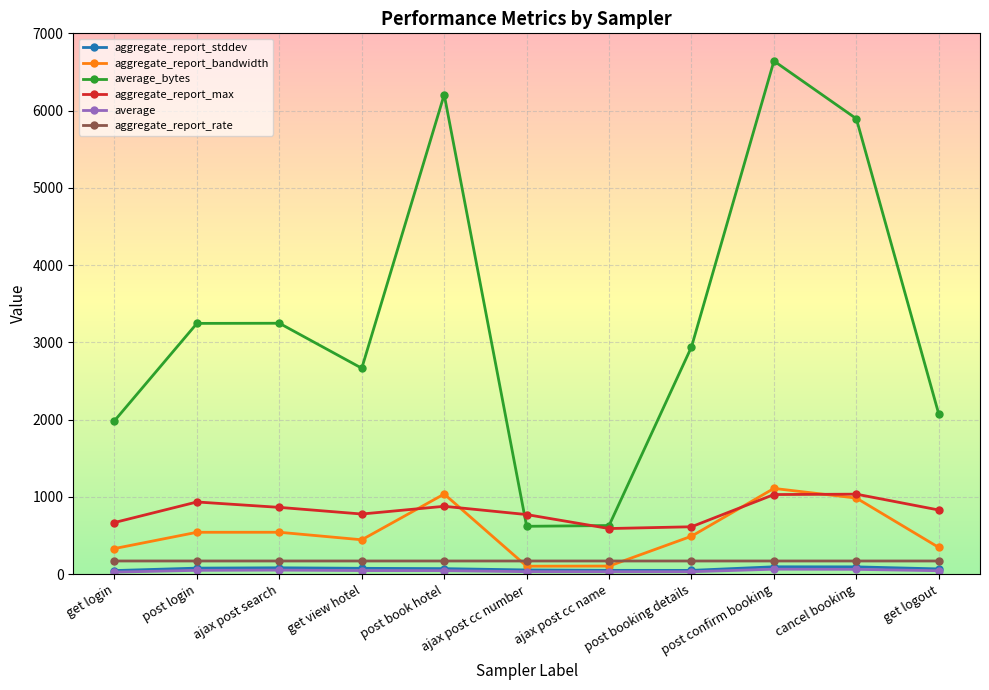

What is the difference between the maximum and second lowest values in the aggregate_report_stddev series?

46.4